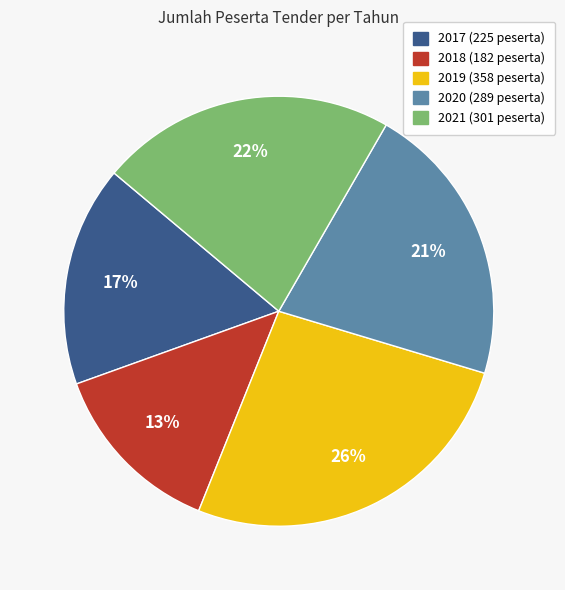

Between 2017 and 2021, which is larger?

2021